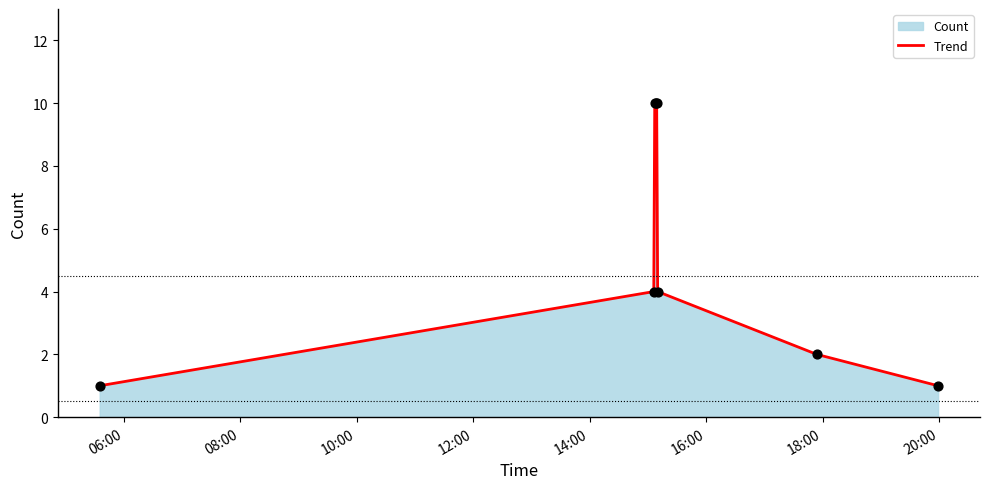

What is the sum of all values?

42